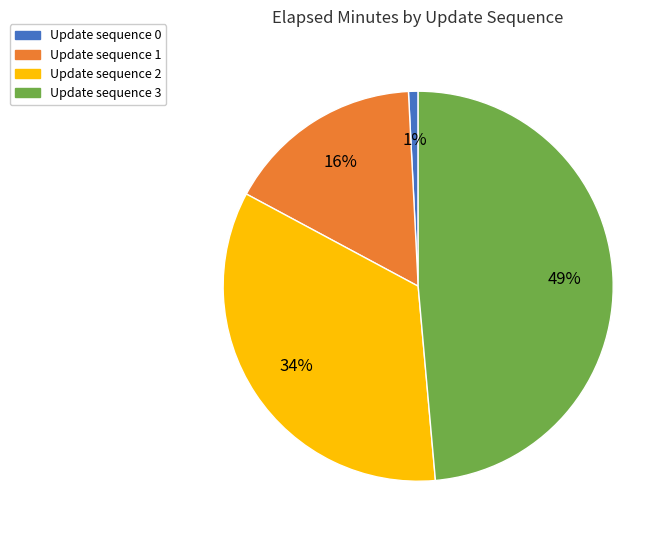

Which has a higher value, Update sequence 1 or Update sequence 0?

Update sequence 1